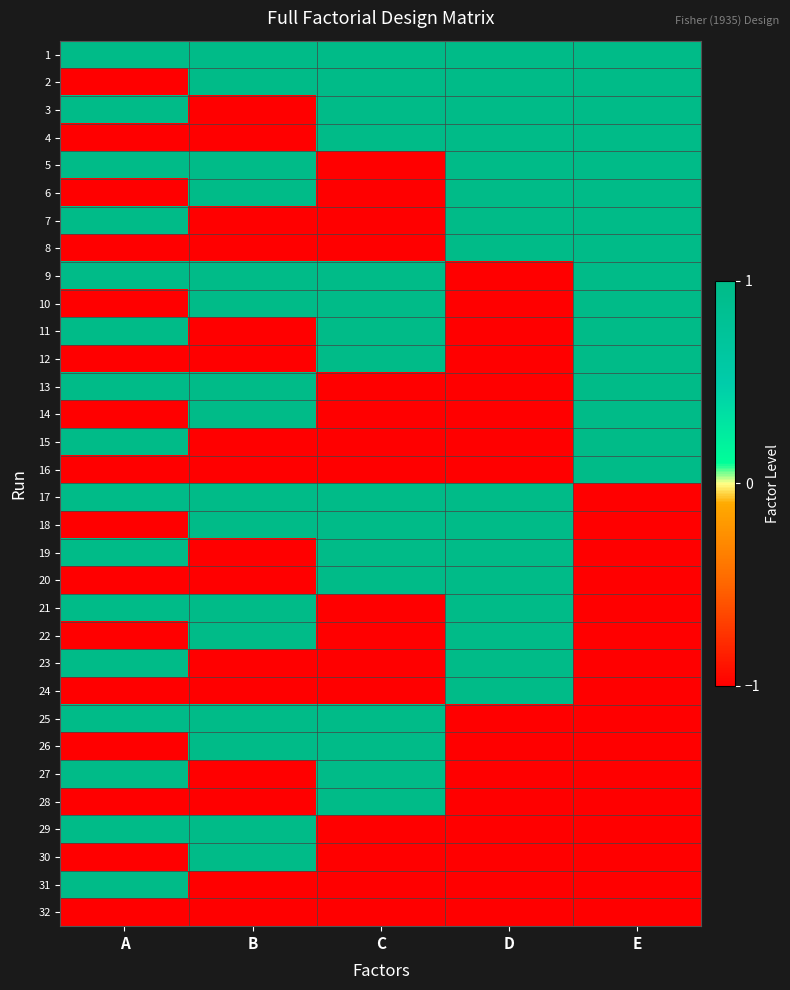

Count the number of data series in this chart.

32